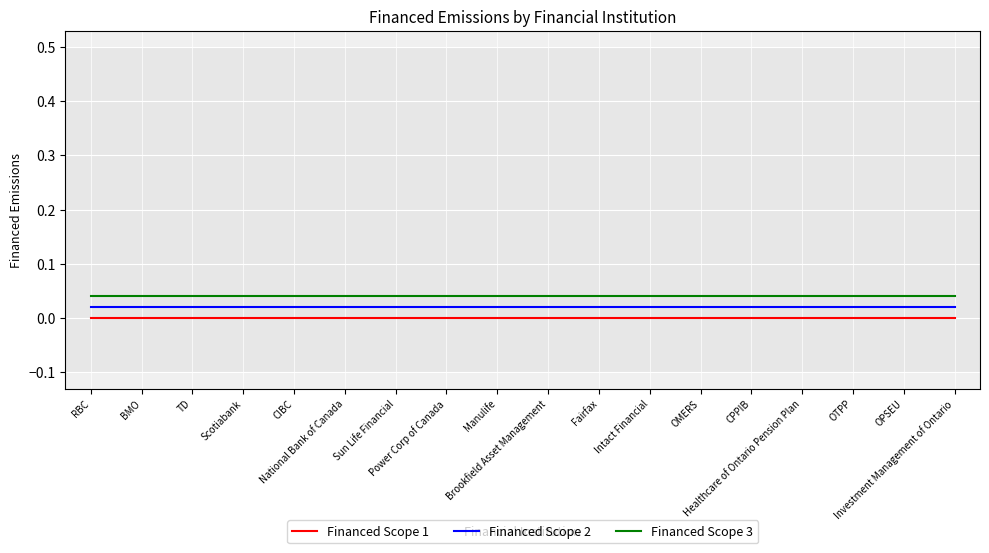

True or false: Financed Scope 1 and Financed Scope 2 intersect in this chart.

False